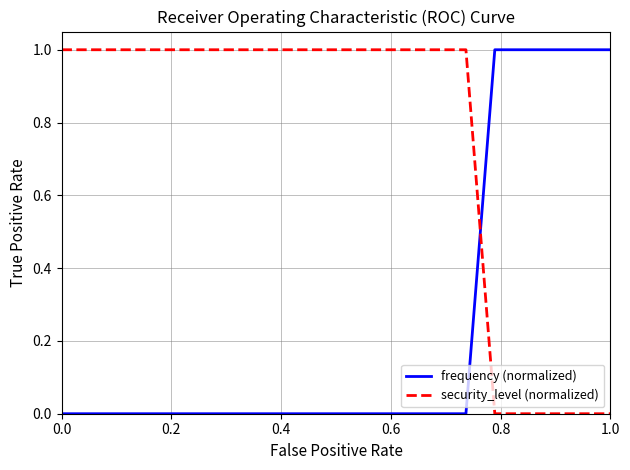

Does the chart display data point markers on the line(s)?

No